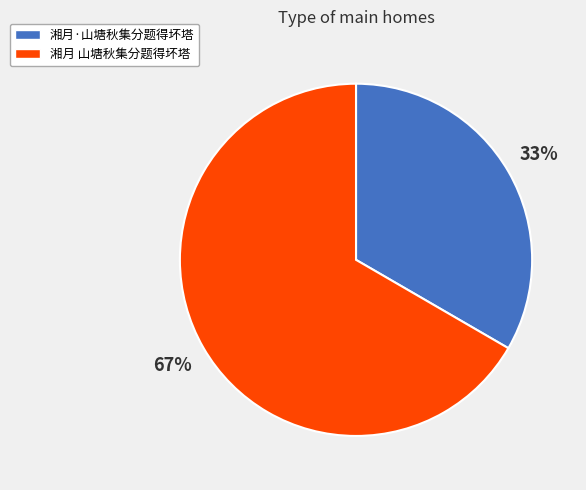

What is the smallest slice in the pie chart?

湘月·山塘秋集分题得坏塔